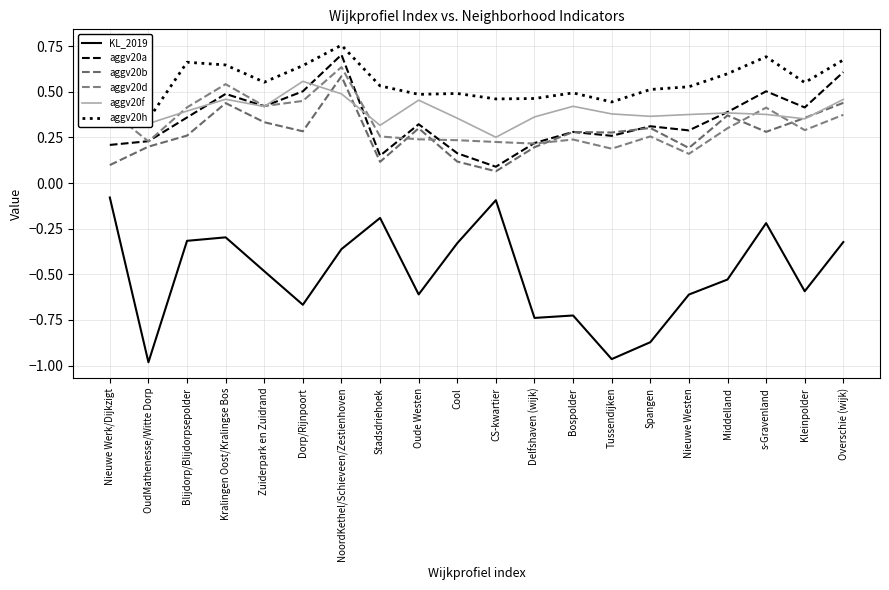

Does the chart display data point markers on the line(s)?

No